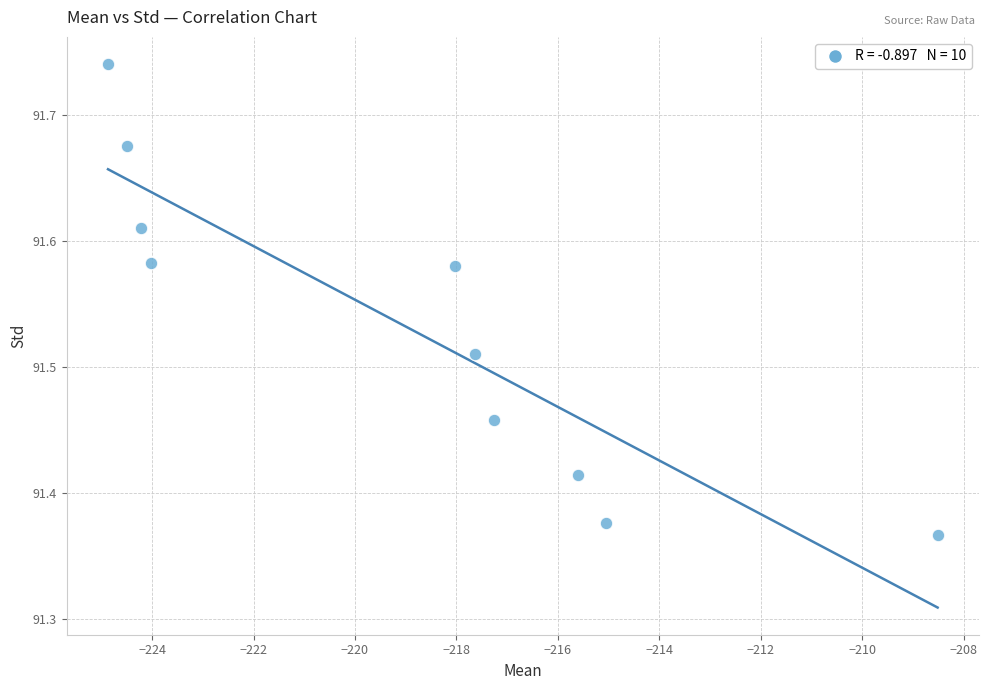

What is the range of X values (max minus min)?

16.4